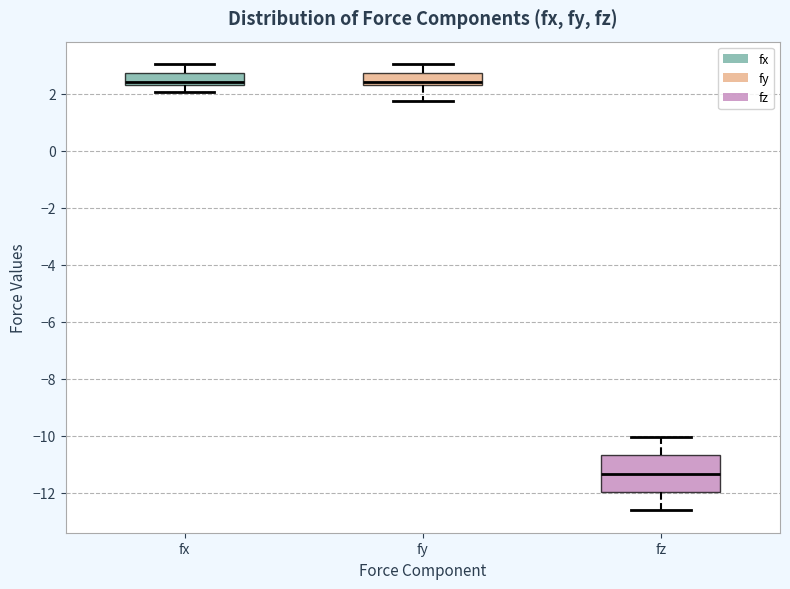

Which box is the tallest, from its lower edge to its upper edge?

fz